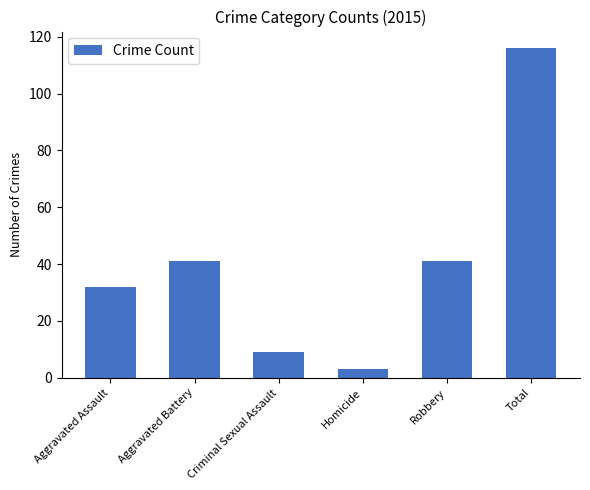

Count the number of categories in the chart.

6